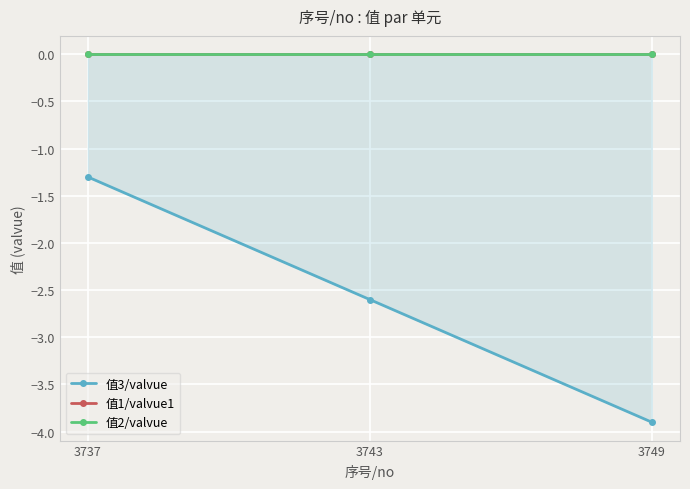

Reading left to right, extract all data points from this chart.

值3/valvue: -1.3	-2.6	-3.9
值1/valvue1: 0.0	0.0	0.0
值2/valvue: 0.0	0.0	0.0